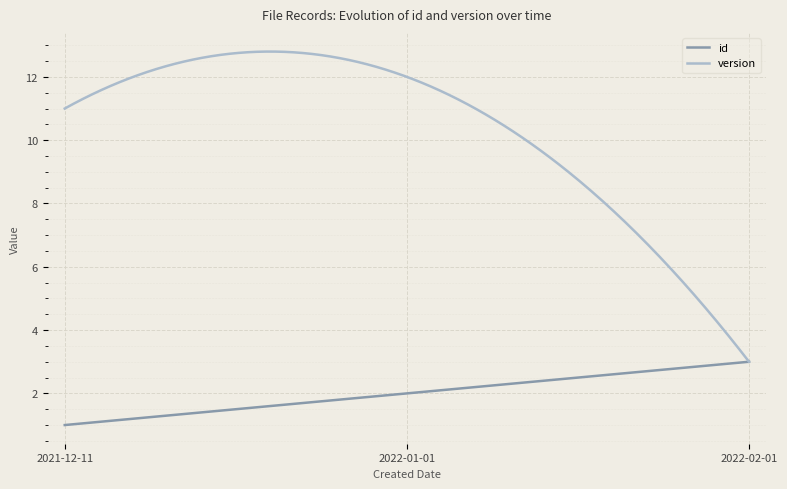

What is the highest value of the version series?

12.8